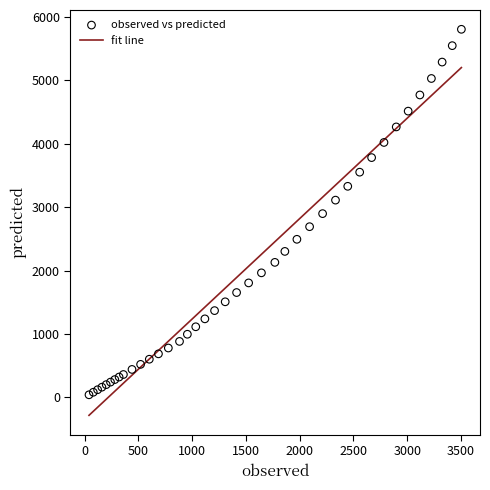

What is the range of X values (max minus min)?

3464